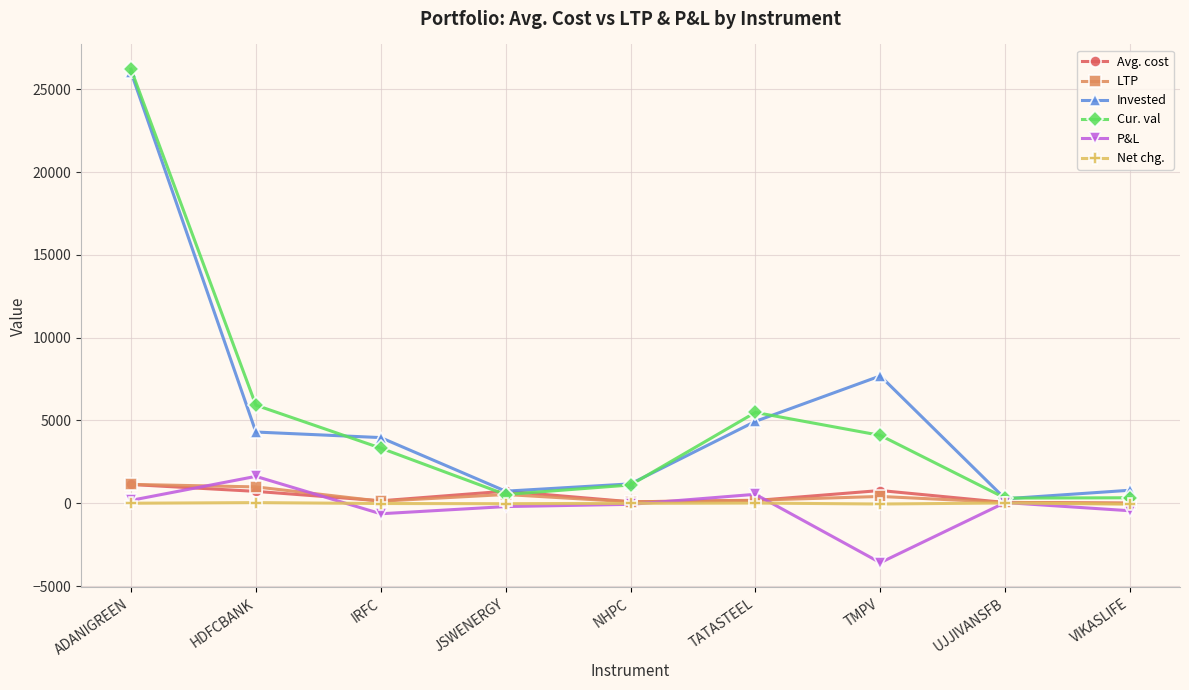

The Cur. val series shows 5330.8 at IRFC. True or false?

False